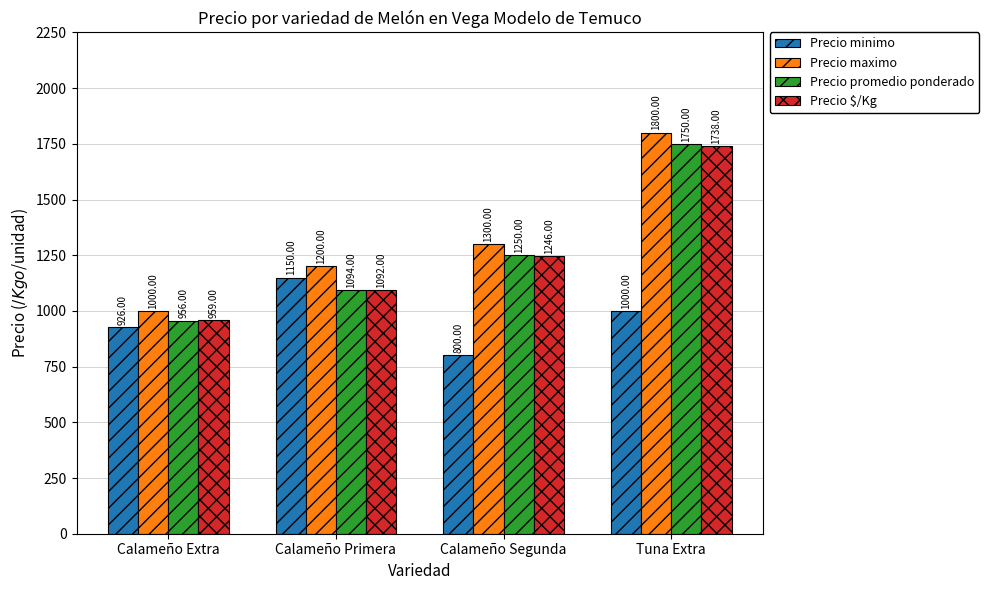

Reading left to right, what are all the values shown in this chart?

Precio minimo: Calameño Extra=926	Calameño Primera=1150	Calameño Segunda=800	Tuna Extra=1000
Precio maximo: Calameño Extra=1000	Calameño Primera=1200	Calameño Segunda=1300	Tuna Extra=1800
Precio promedio ponderado: Calameño Extra=956	Calameño Primera=1094	Calameño Segunda=1250	Tuna Extra=1750
Precio $/Kg: Calameño Extra=959	Calameño Primera=1092	Calameño Segunda=1246	Tuna Extra=1738